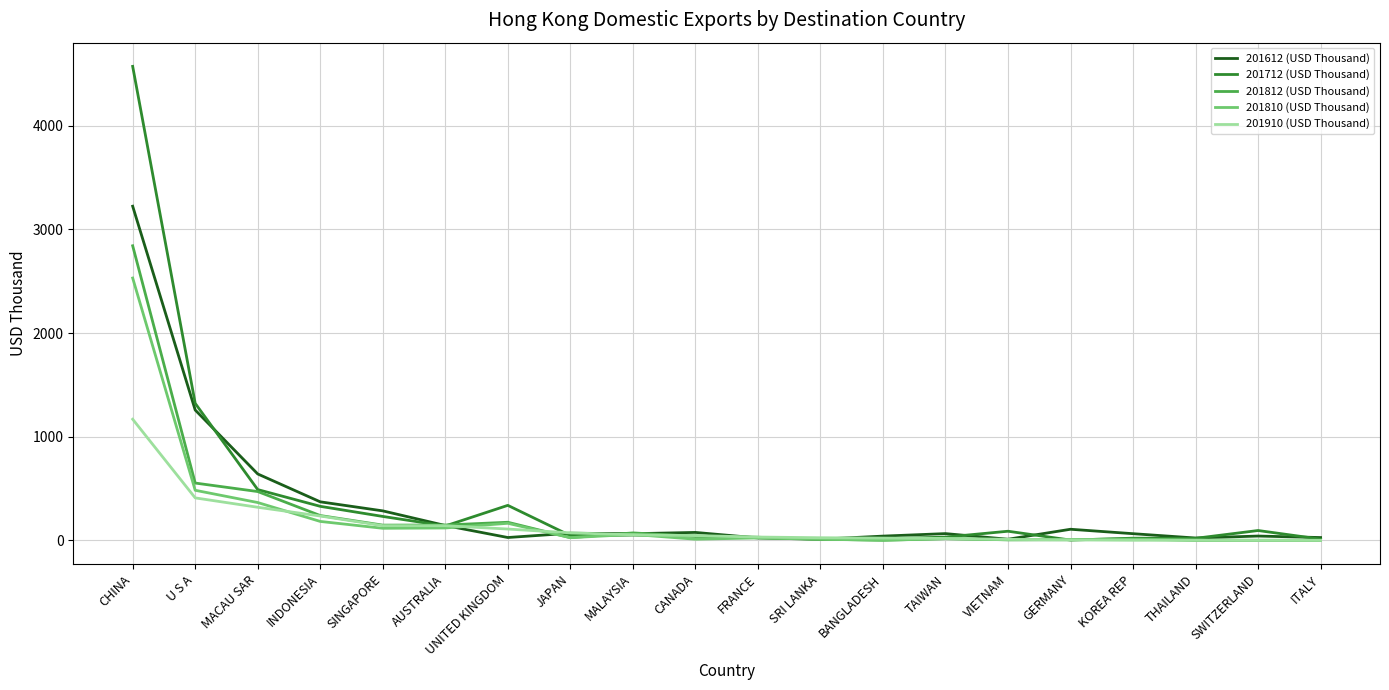

What is the spread (max minus min) of values at U S A?

912.3